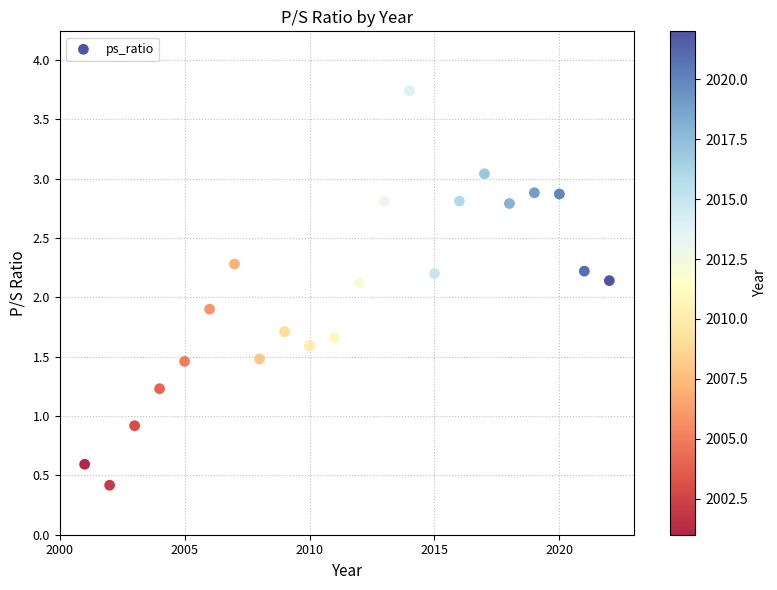

What is the range of Y values (max minus min)?

3.3